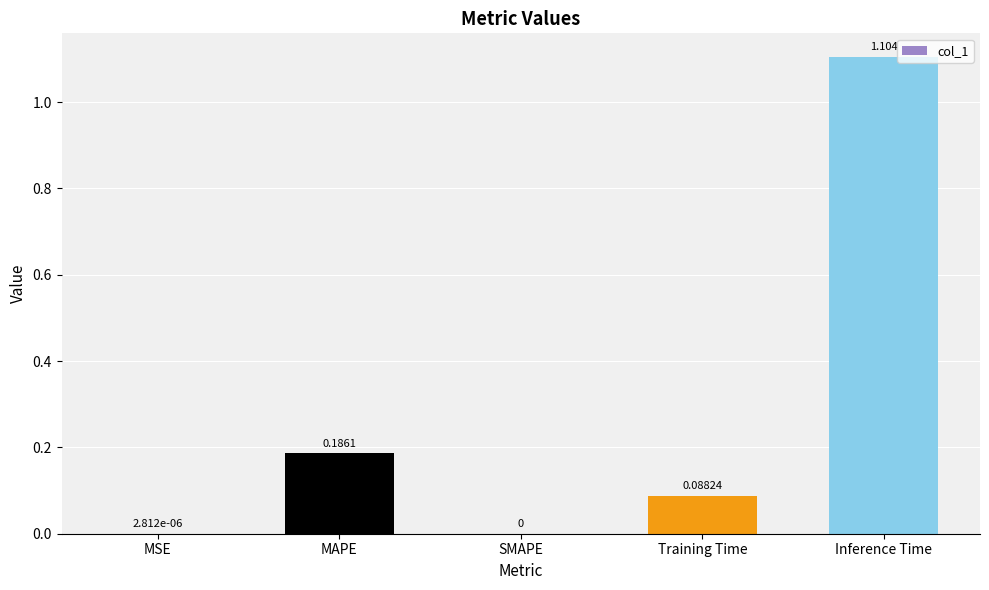

Which has a higher value, Training Time or Inference Time?

Inference Time